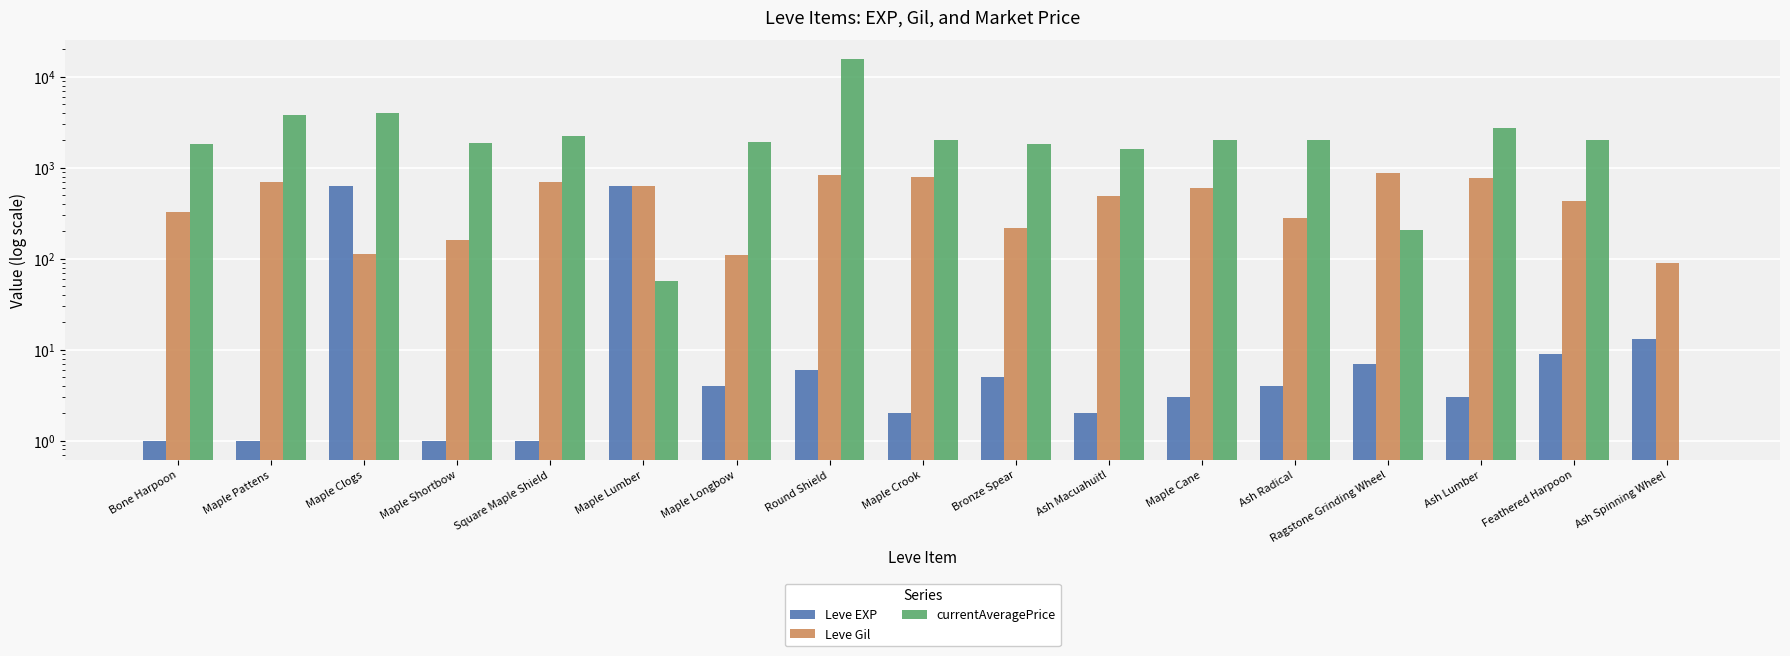

How many data points in Leve EXP are above 4?

7